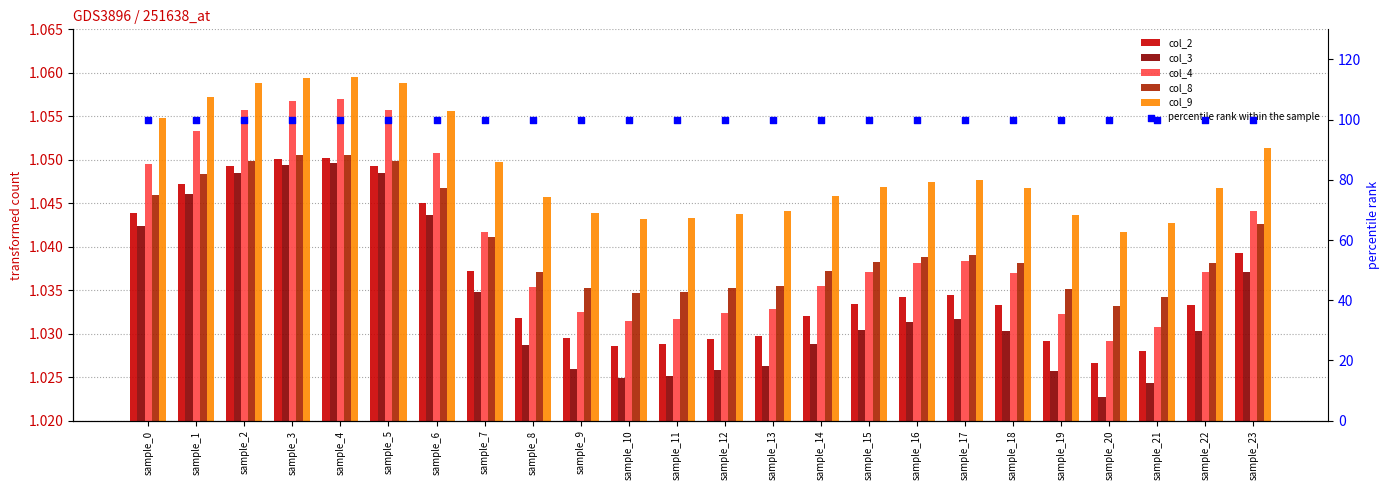

What are all the series names shown in the legend?

col_2, col_3, col_4, col_8, col_9, percentile rank within the sample